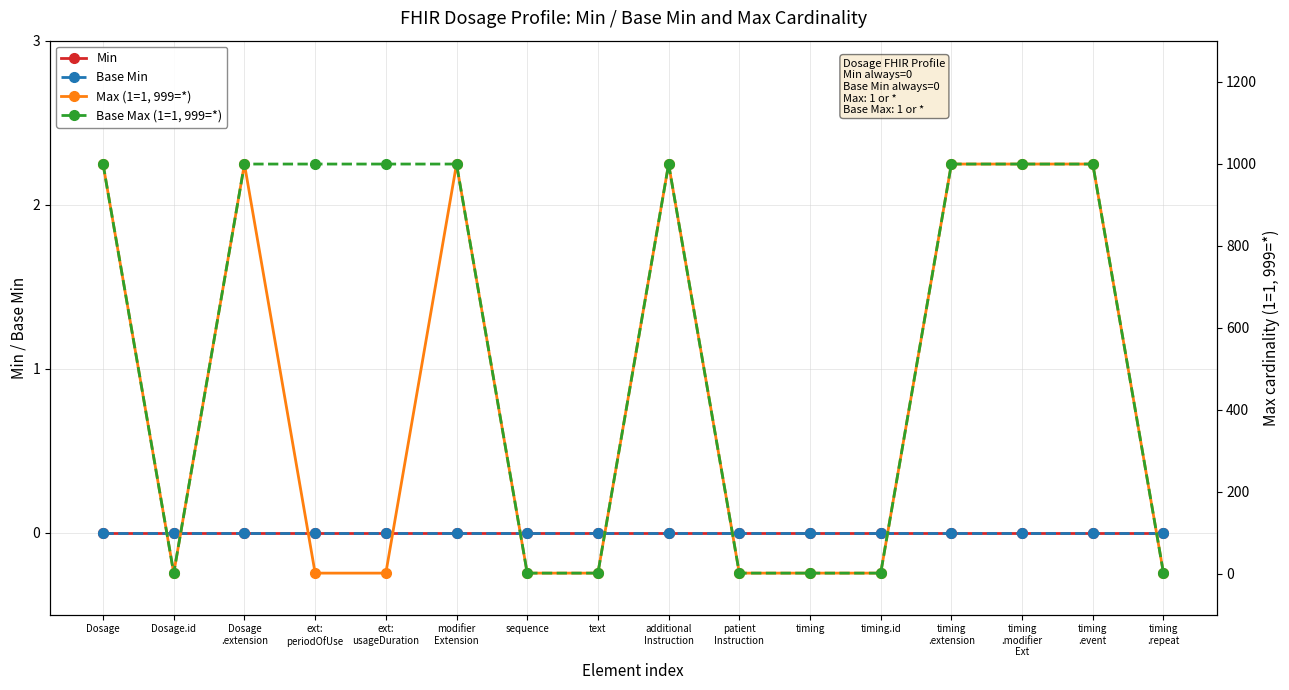

How many series are shown in this chart?

4